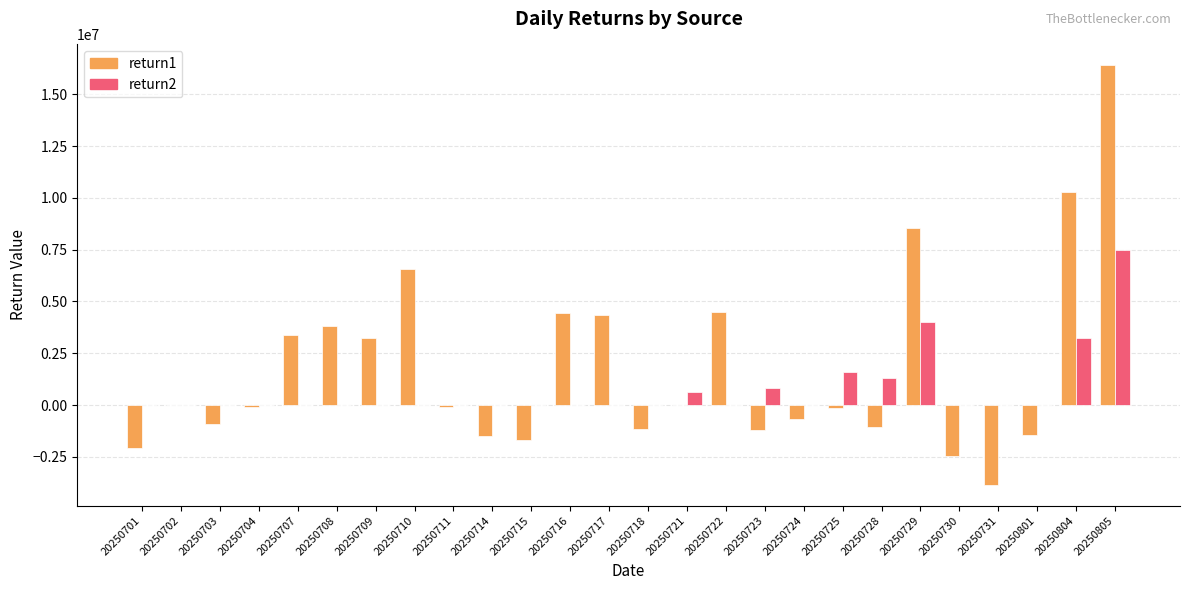

Which series has the largest total across all categories?

return1